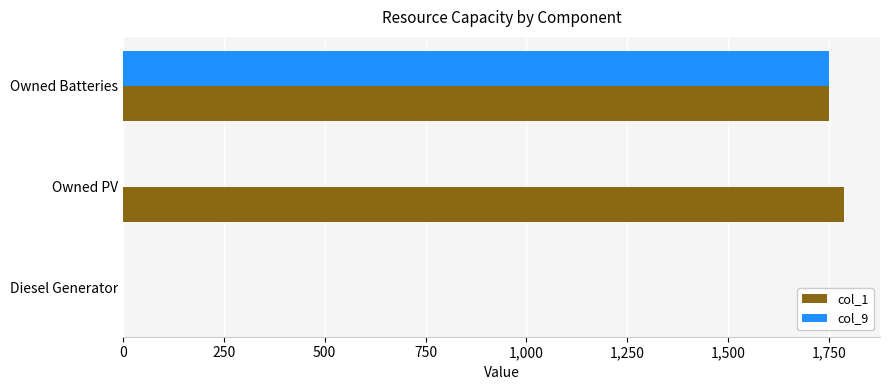

Between Owned PV and Owned Batteries, which series saw the biggest shift?

col_9